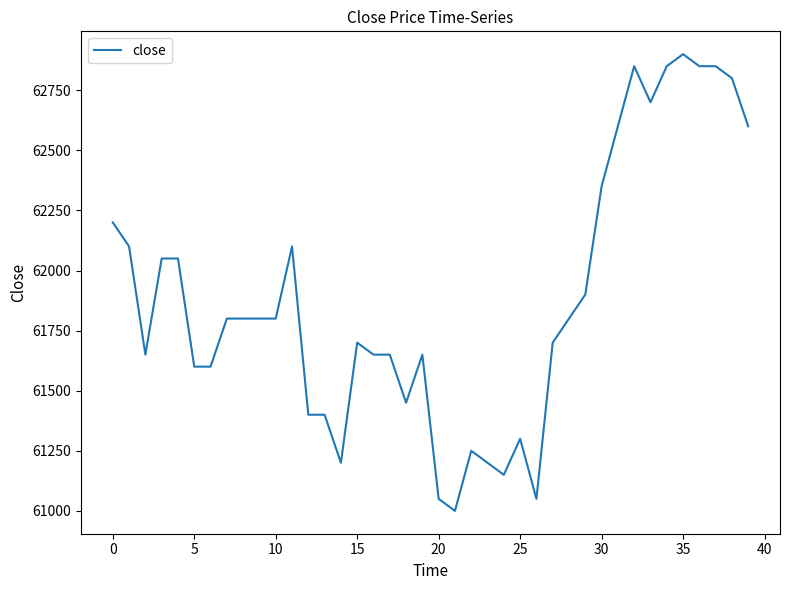

What is the maximum value shown in the chart?

62900